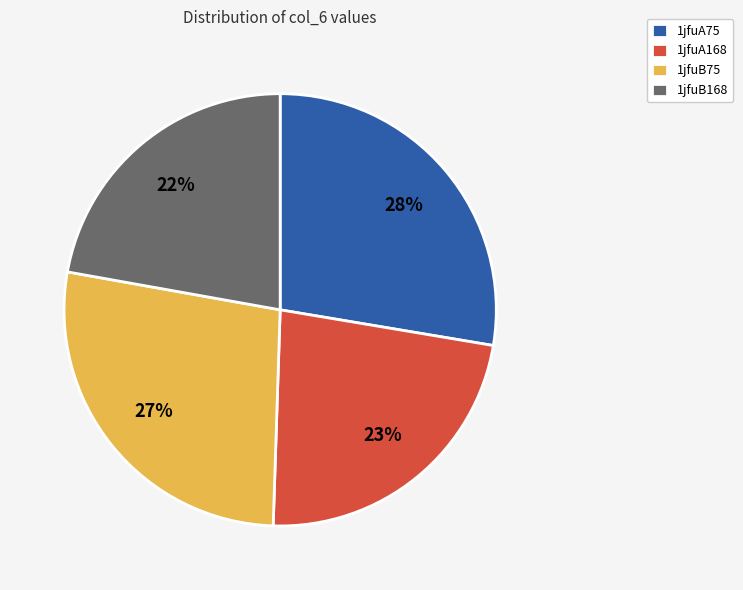

Is there a majority slice in this chart?

No